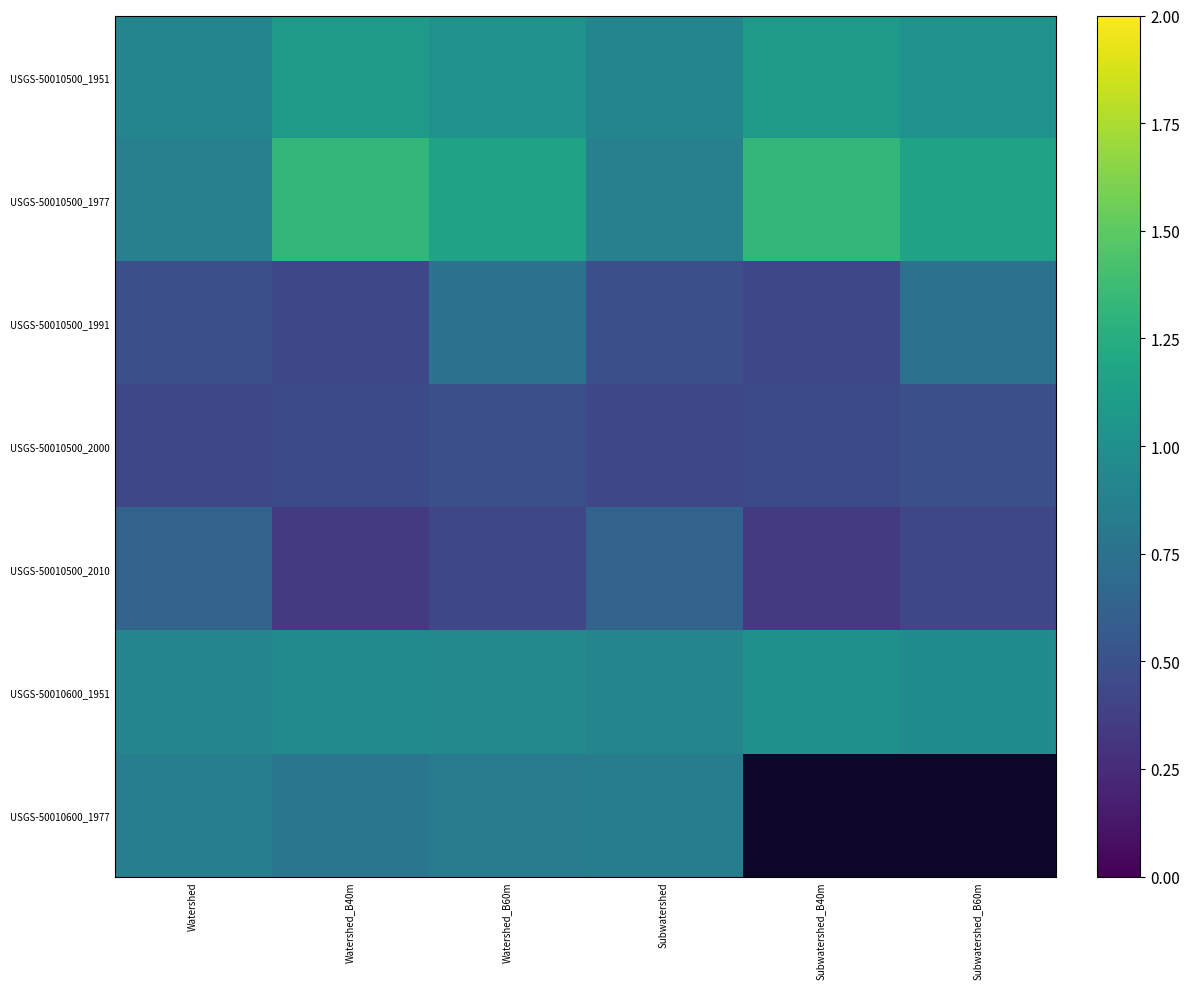

What value does the USGS-50010500_1991 series have at Subwatershed?

0.5